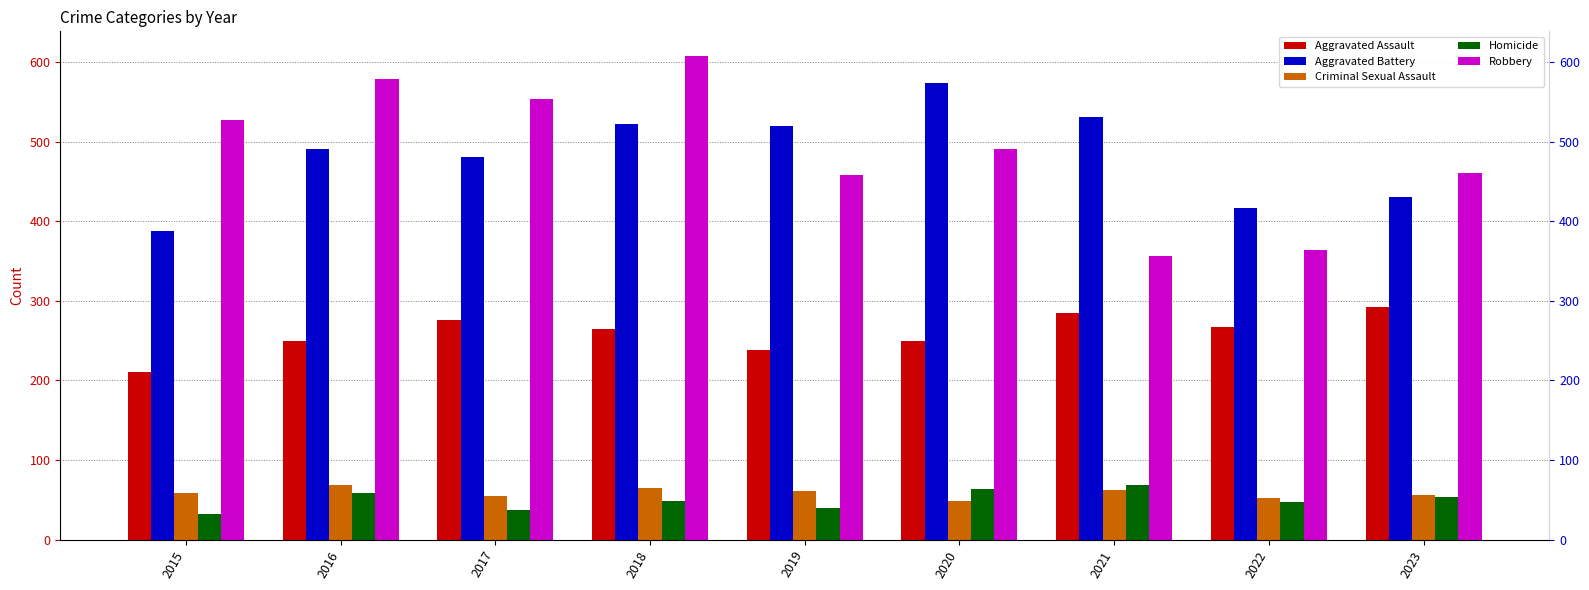

Reading right to left, what are all the values shown in this chart?

Aggravated Assault: 292	267	284	249	238	265	276	250	210
Aggravated Battery: 430	417	531	574	520	522	480	491	387
Criminal Sexual Assault: 56	52	62	49	61	65	55	69	58
Homicide: 54	47	69	63	40	49	37	59	32
Robbery: 461	364	356	491	458	608	553	579	527